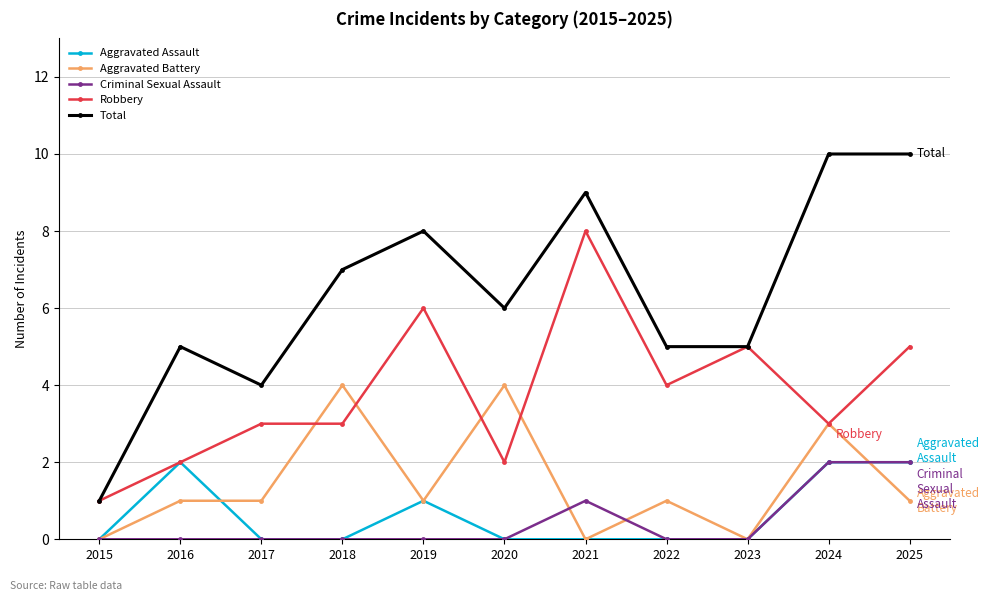

True or false: Total and Aggravated Battery intersect in this chart.

False